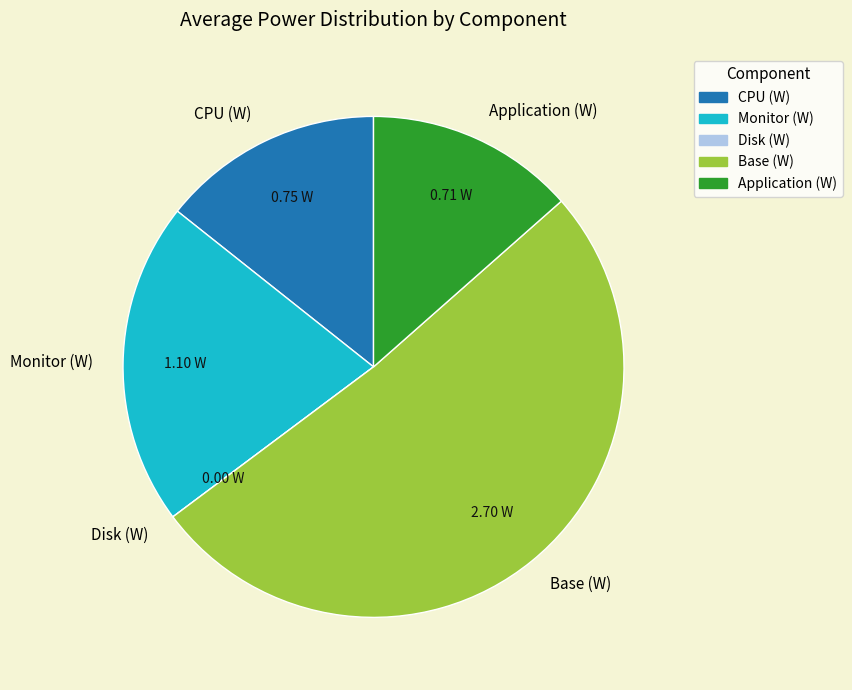

Is Application (W) the majority of the pie?

No